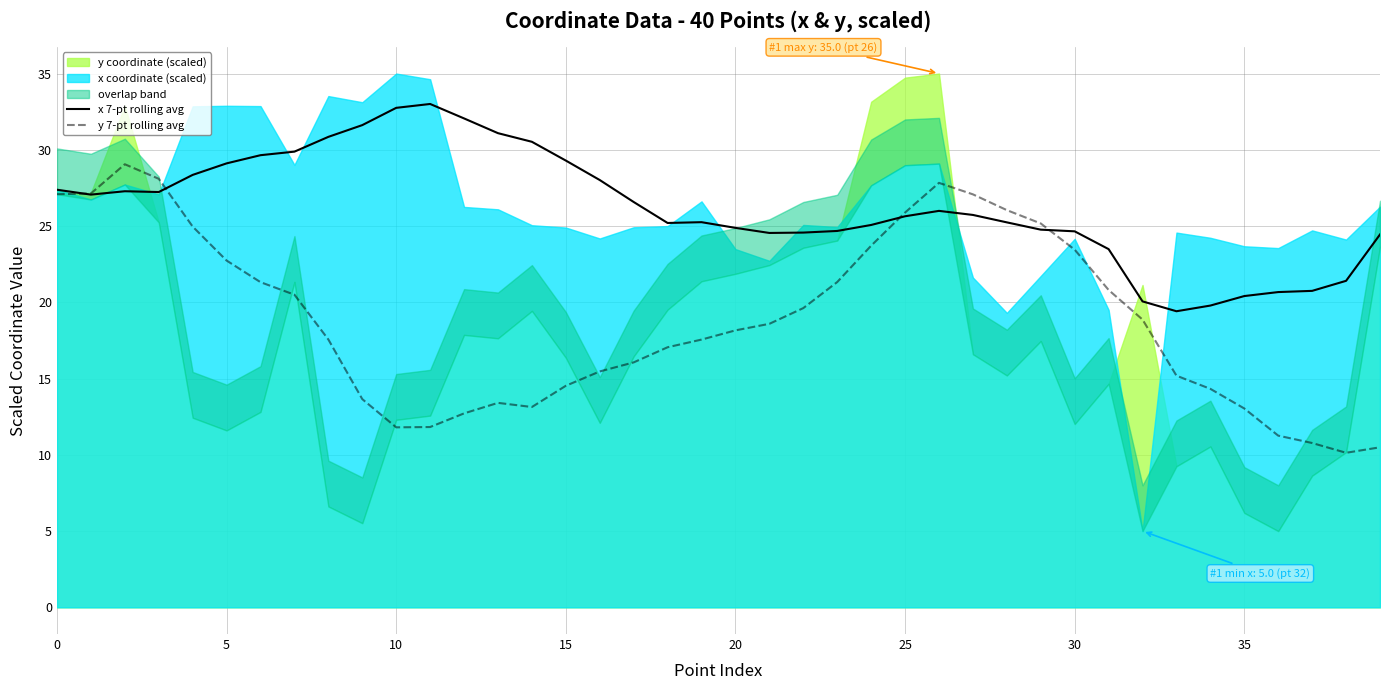

What is the average value of the x 7-pt rolling avg series?

26.2